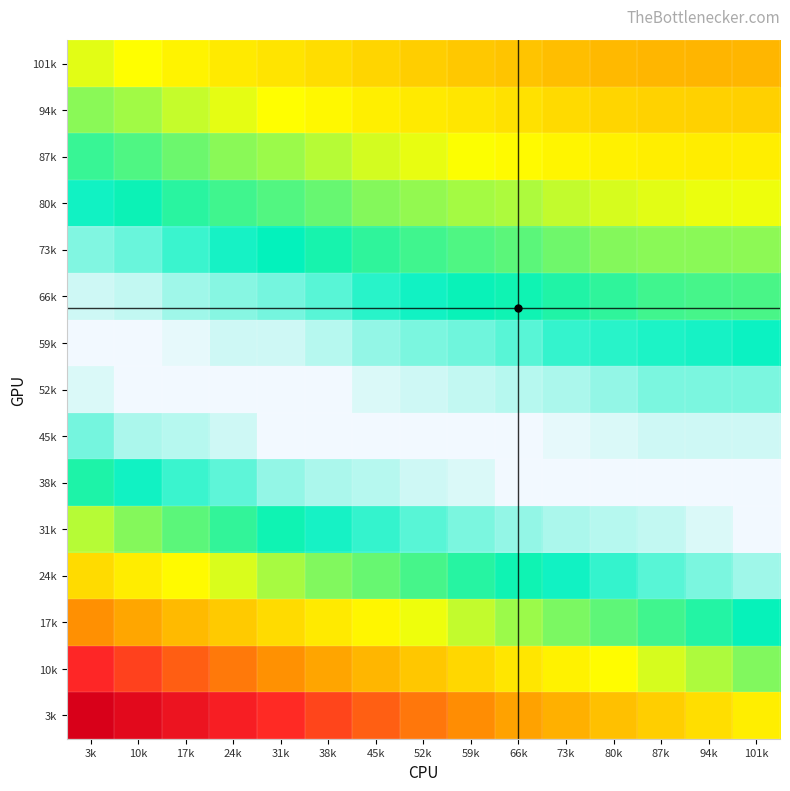

Between 3k and 45k, which series saw the biggest shift?

3k